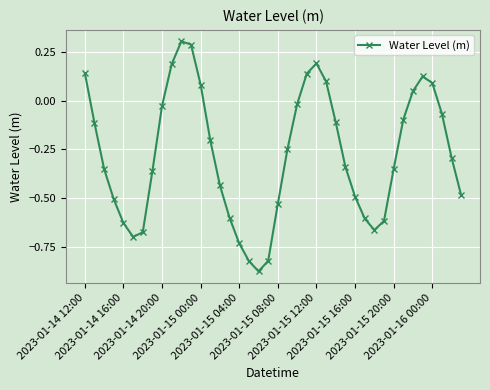

What is the greatest value displayed?

0.3